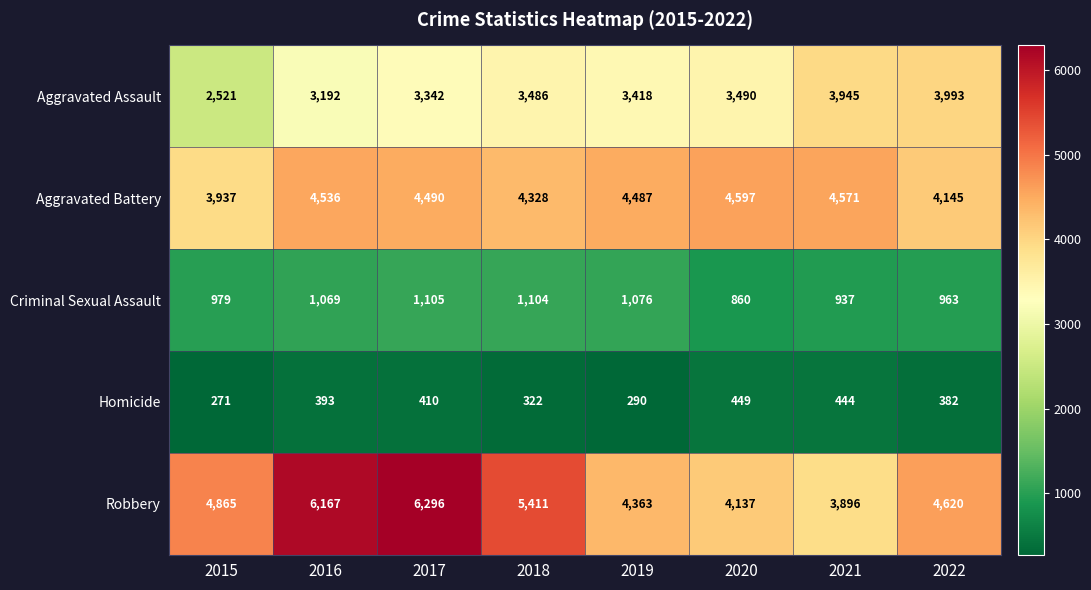

How many data points in Aggravated Assault are less than 3486?

4